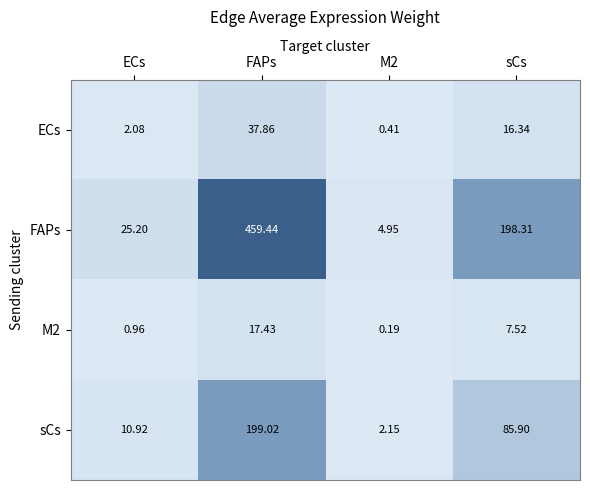

At which label does M2 reach its peak?

FAPs